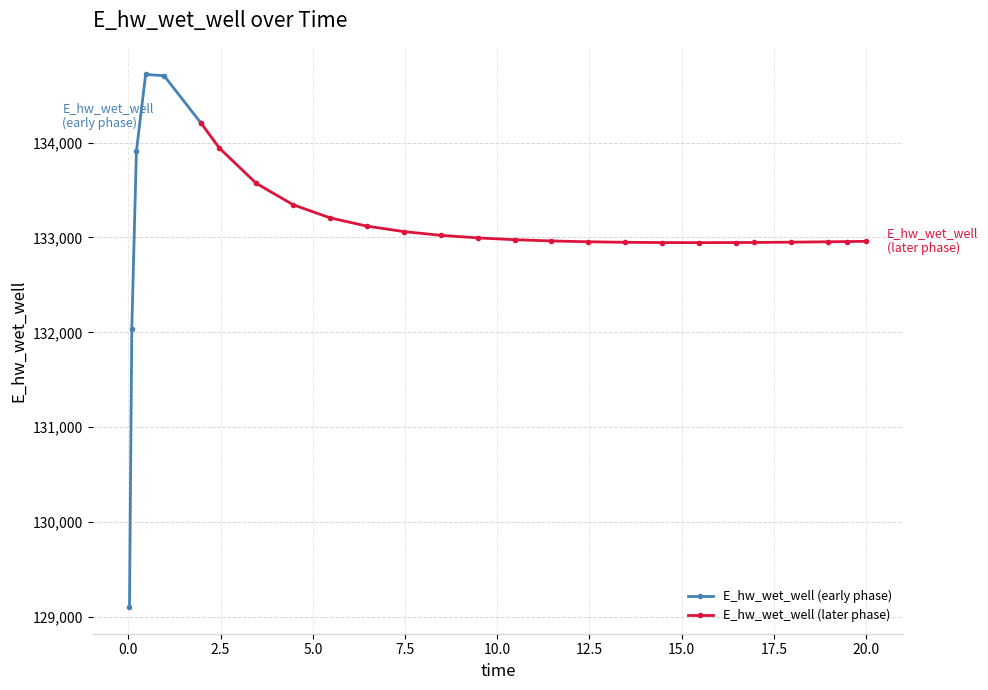

What is the smallest value displayed?

129103.8